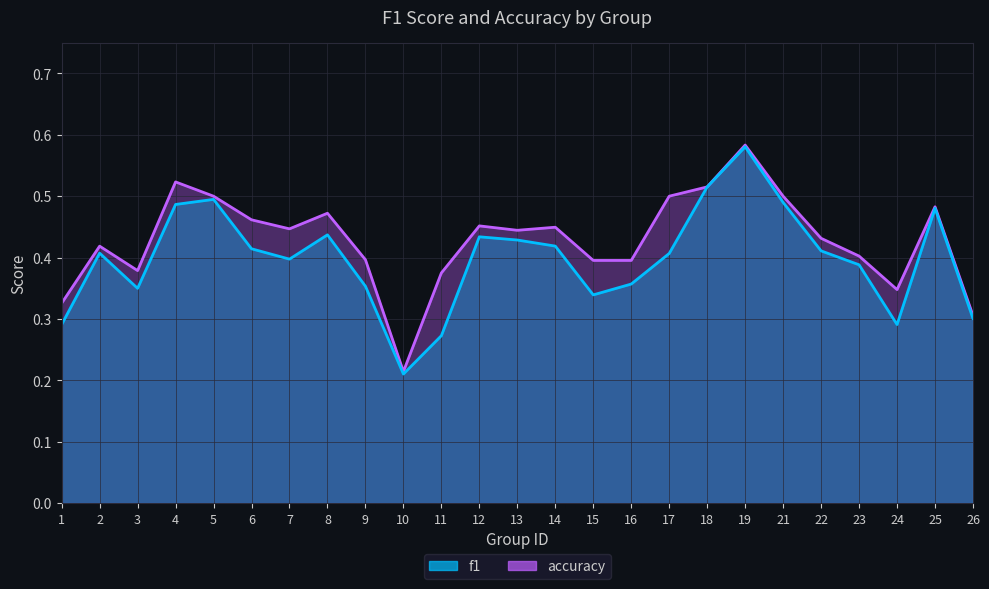

Which has a higher value, 22 or 25?

25